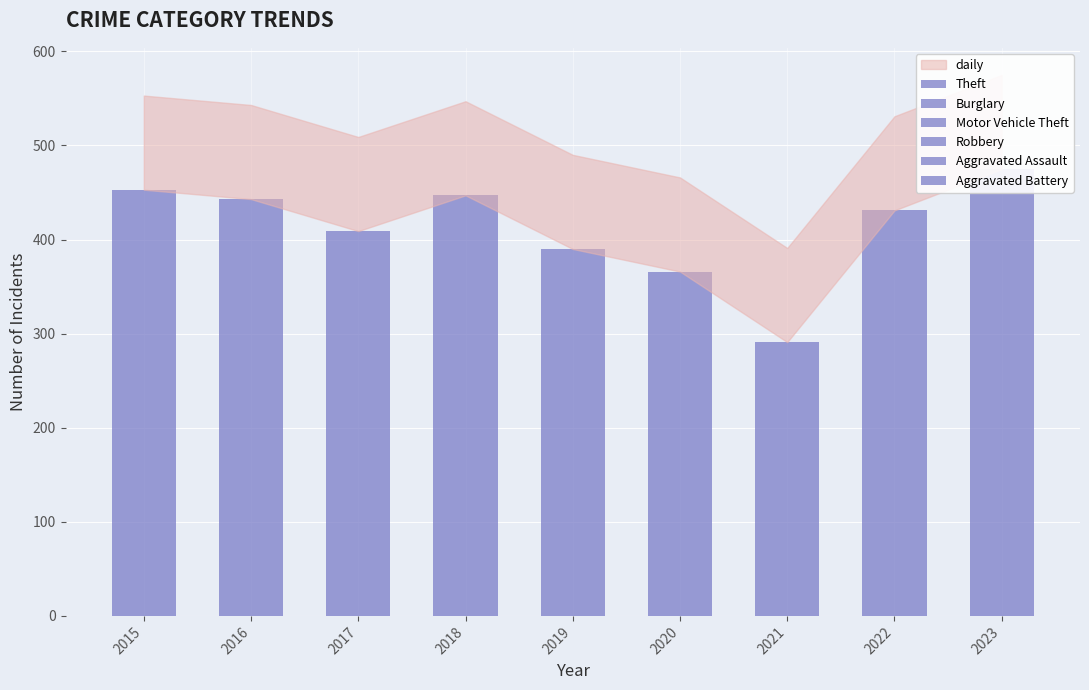

Which series has the widest spread of values?

Theft